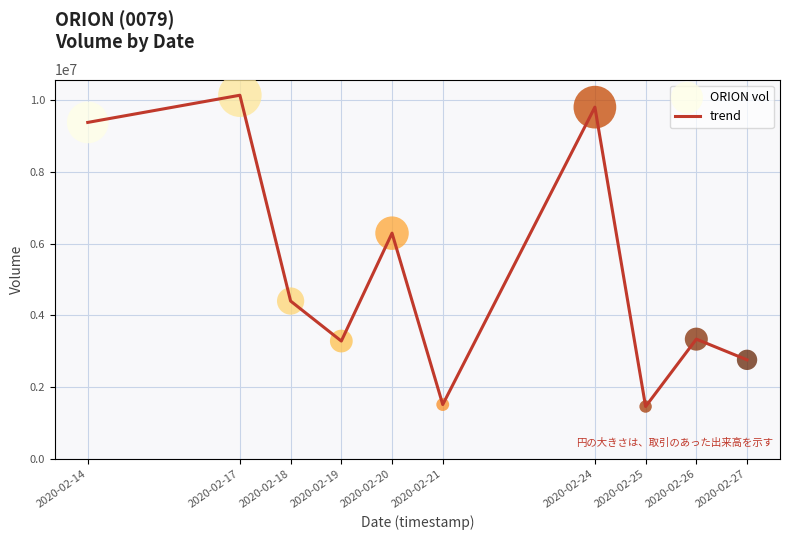

Which has a higher value, 2020-02-25 or 2020-02-20?

2020-02-20